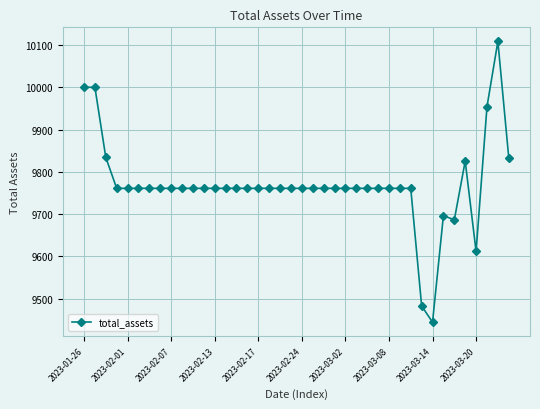

What is the average value?

9769.7